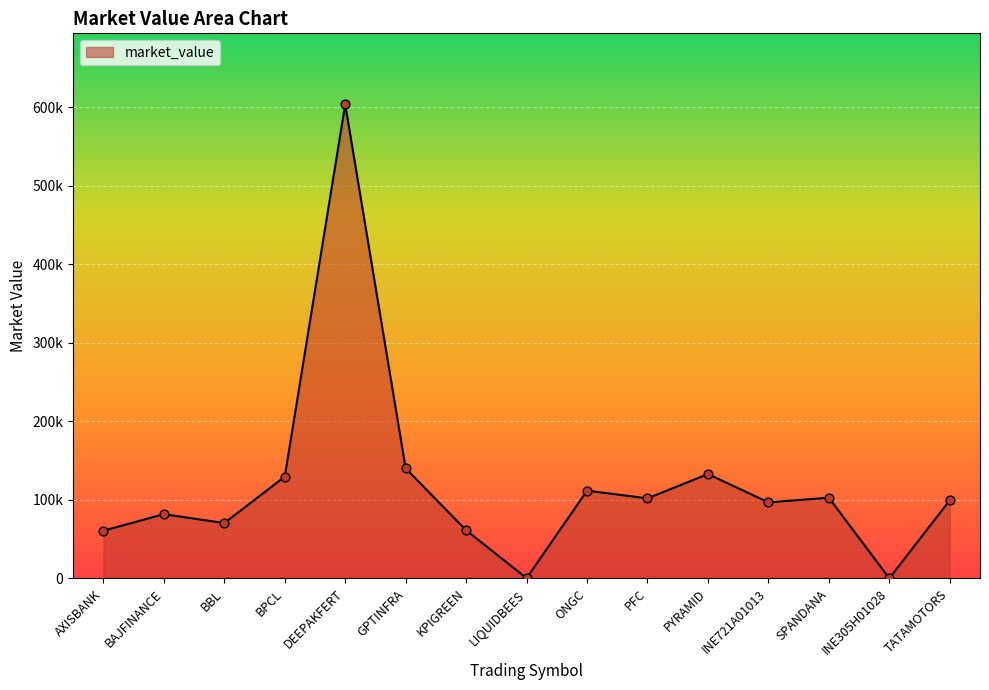

Which has a higher value, INE305H01028 or BPCL?

BPCL